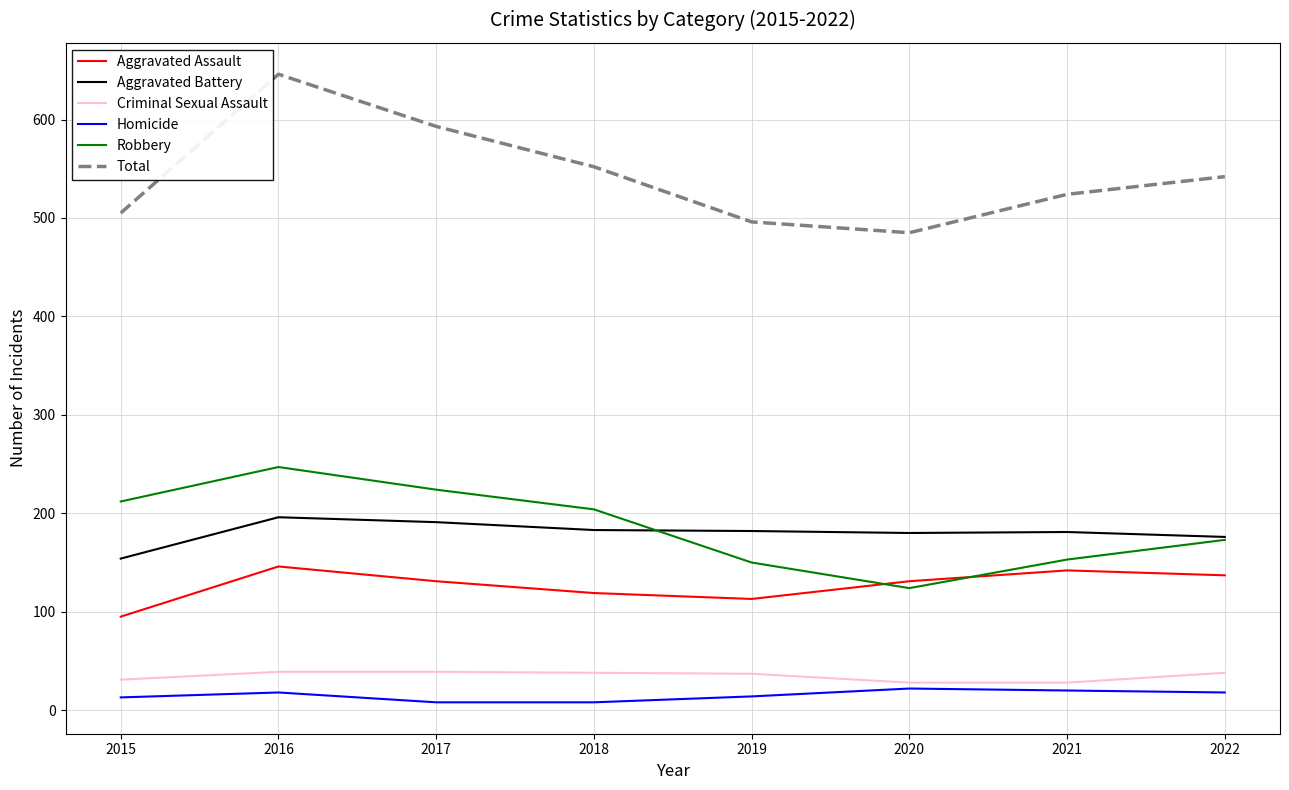

What is the difference between the highest and lowest values at 2021?

504